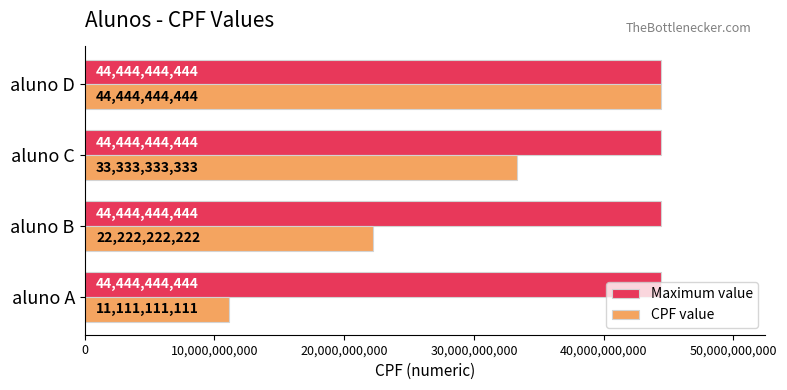

Between aluno A and aluno D, which series saw the biggest shift?

CPF value